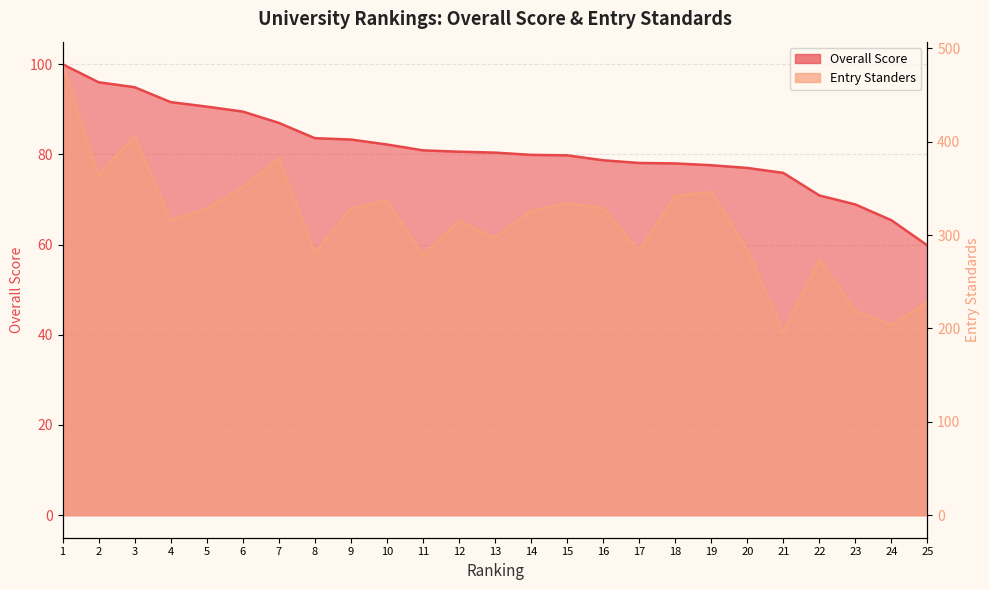

How many values in the Entry Standers series are below 326?

12